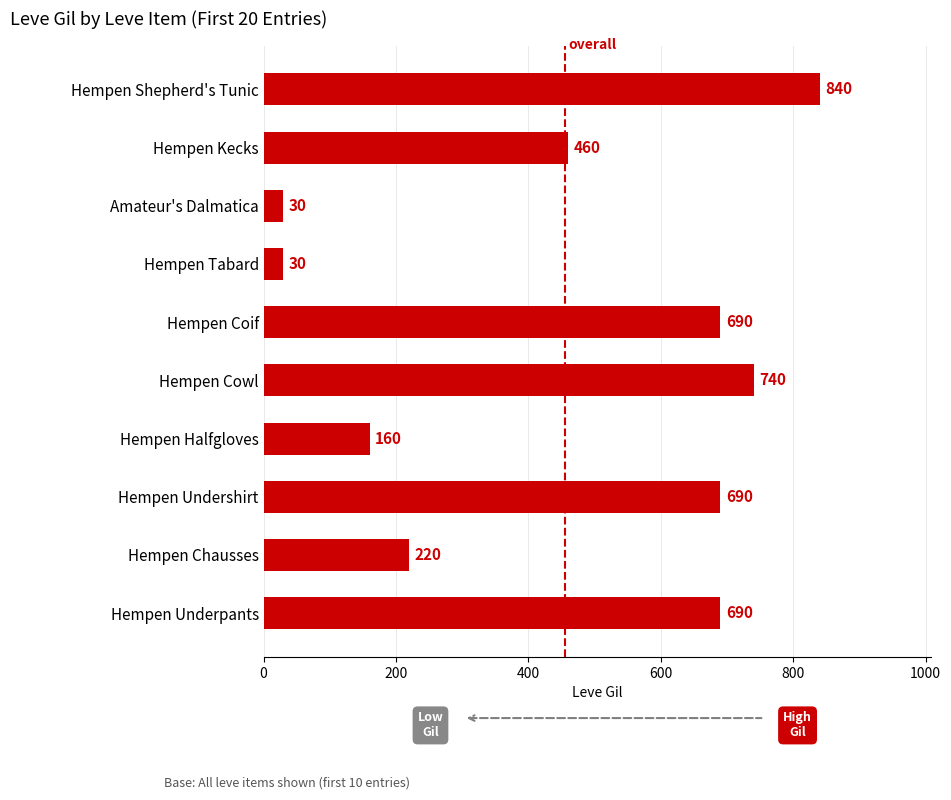

Which label corresponds to the largest value in the chart?

Hempen Shepherd's Tunic